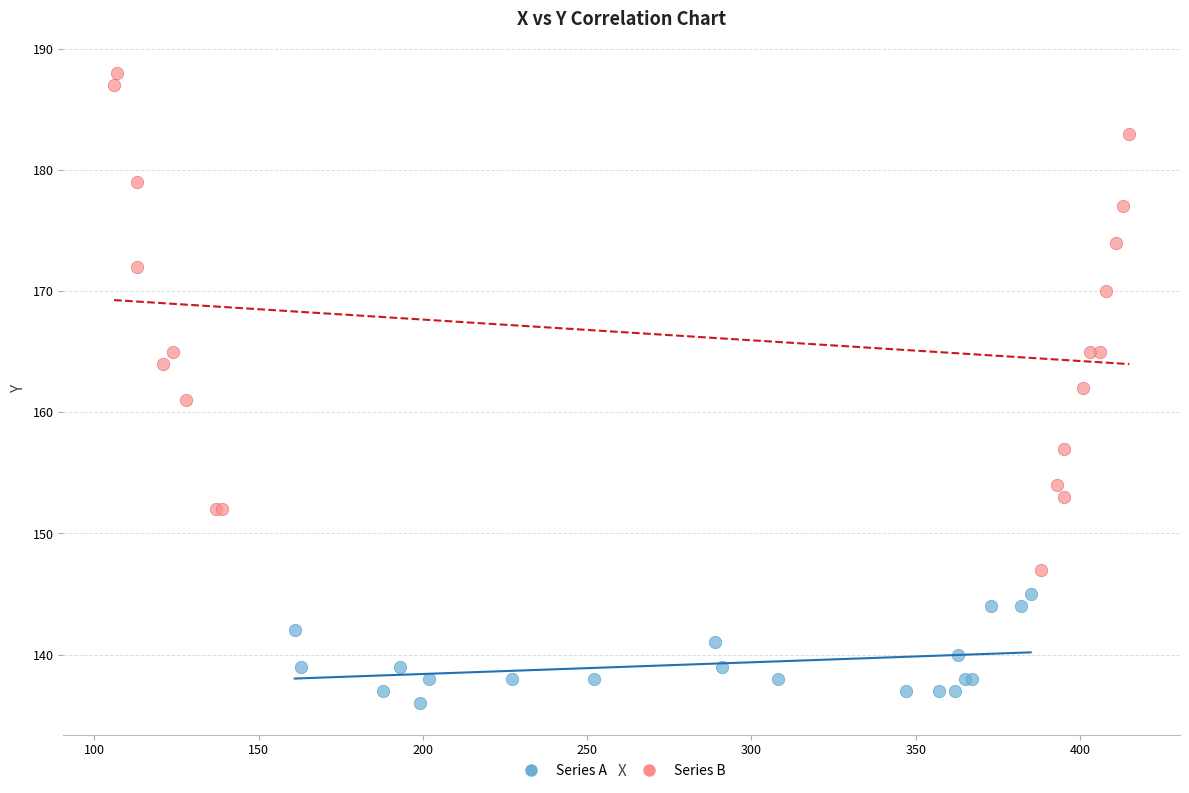

Which series reaches the minimum Y coordinate?

Series A